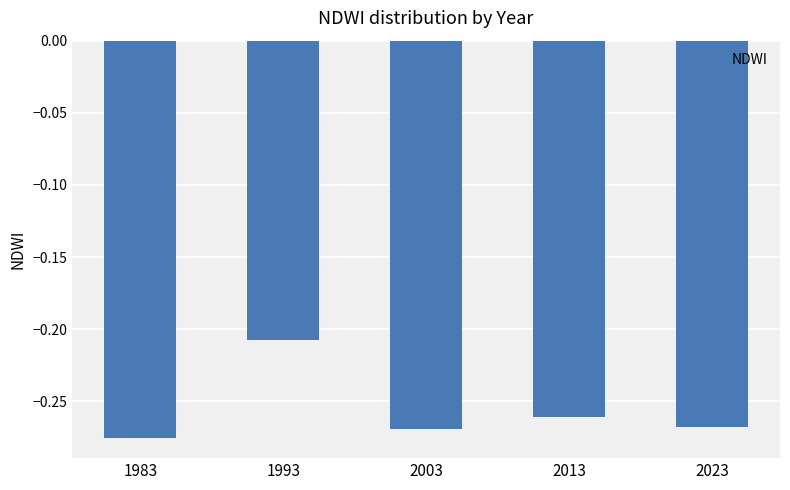

At which category does the chart reach its minimum across all series?

1983